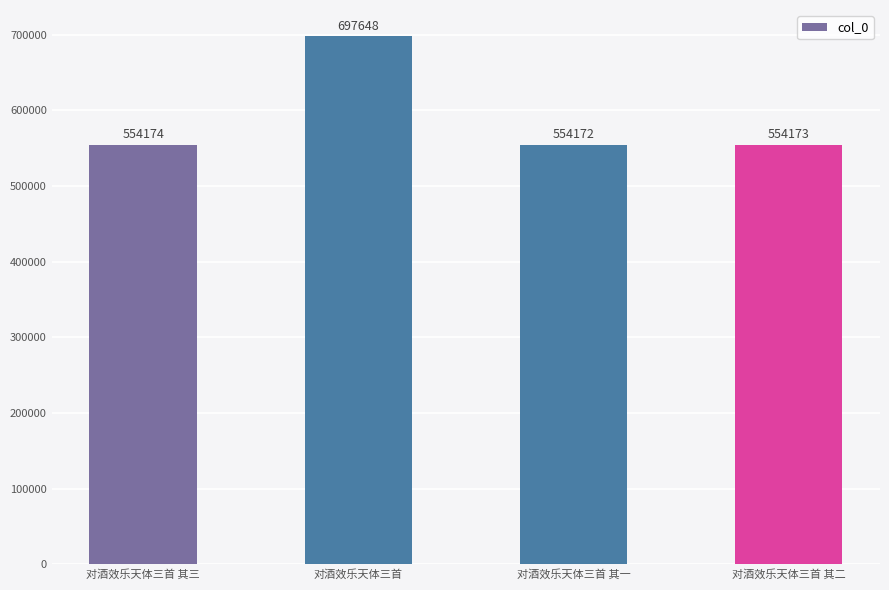

What is the change in value from 对酒效乐天体三首 其三 to 对酒效乐天体三首?

+143474